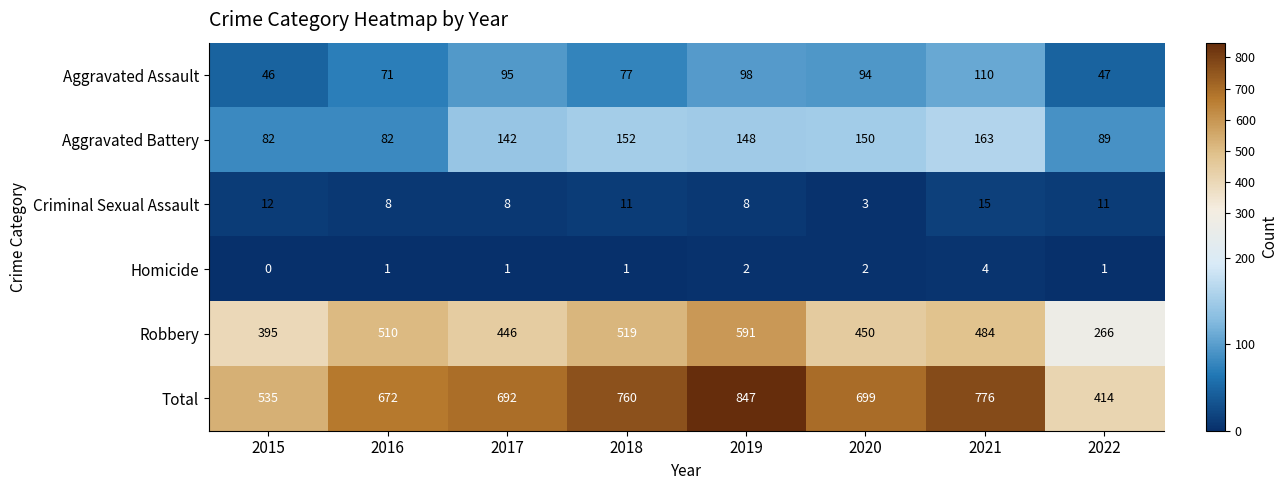

At which label does Robbery reach its minimum?

2022